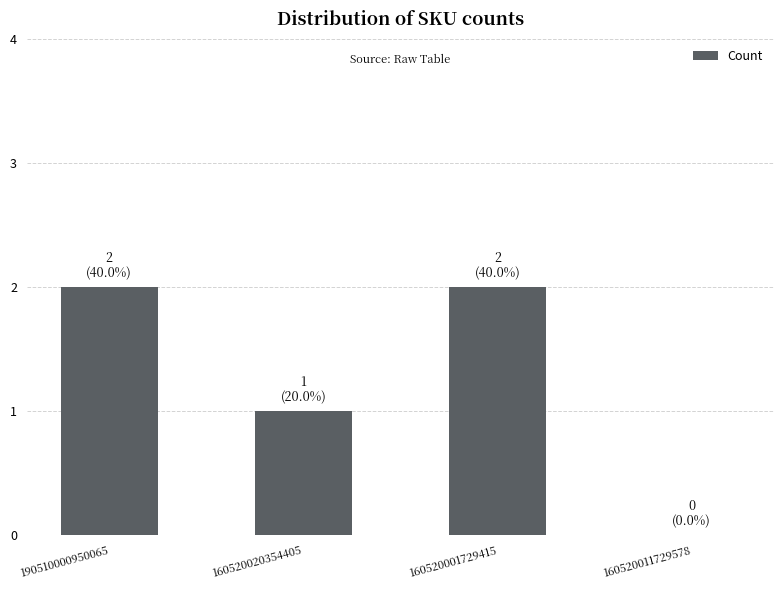

Reading left to right, list all the values displayed in this chart.

190510000950065=2	160520020354405=1	160520001729415=2	160520011729578=0